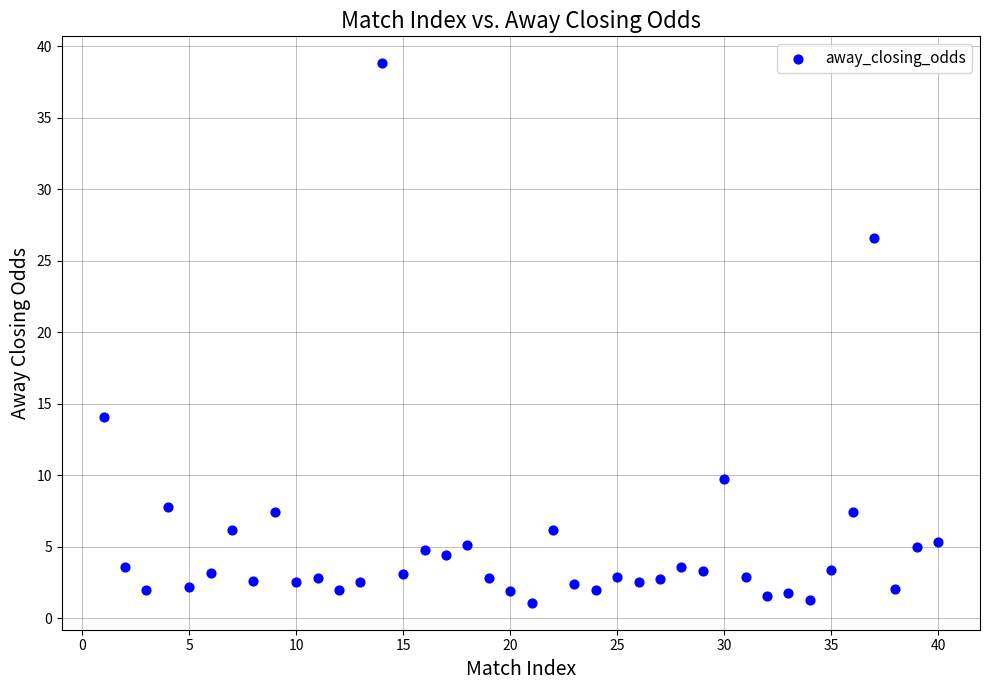

What is the range of X values (max minus min)?

39.0